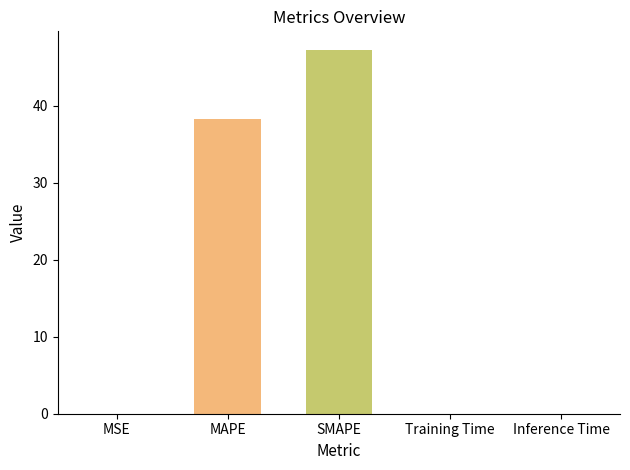

What is the sum of the values at MSE and MAPE?

38.2